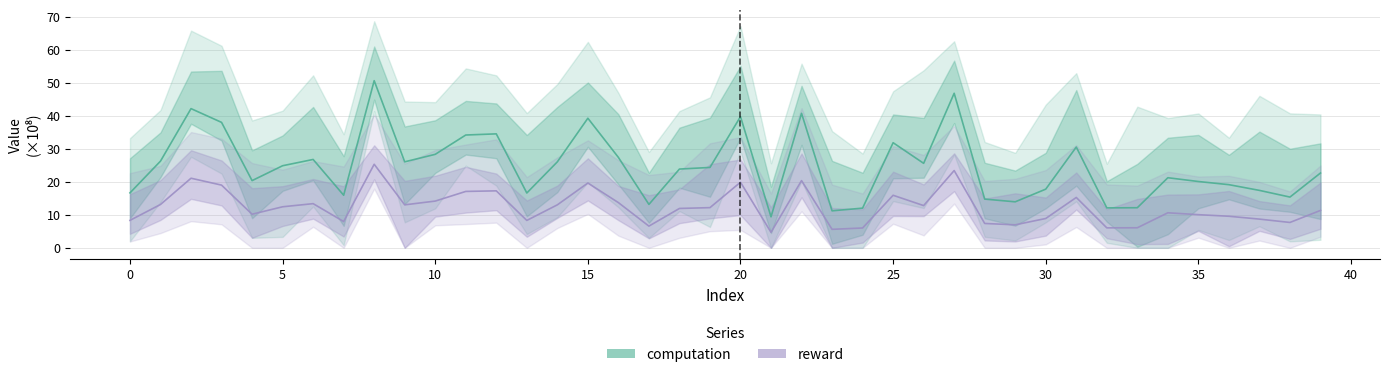

Is this an area chart (filled region under the line)?

No